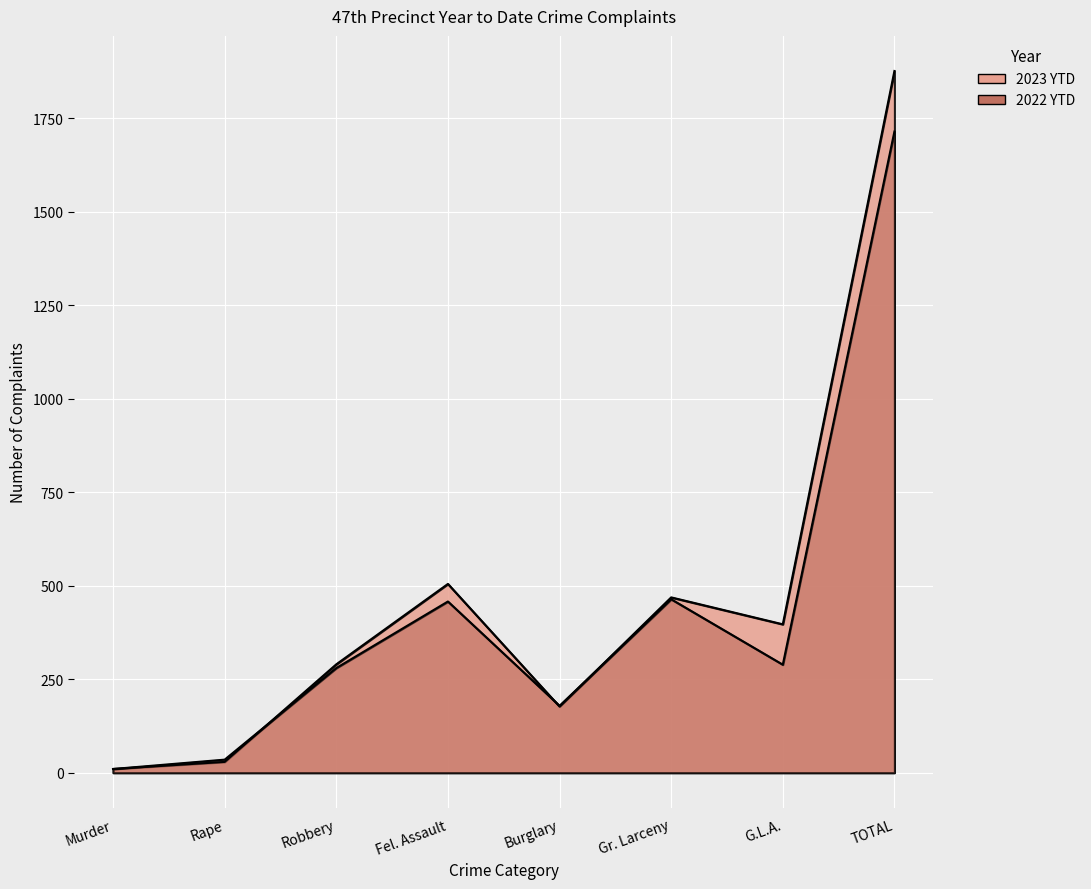

Is it true that 2023 YTD equals 1877 at TOTAL?

True